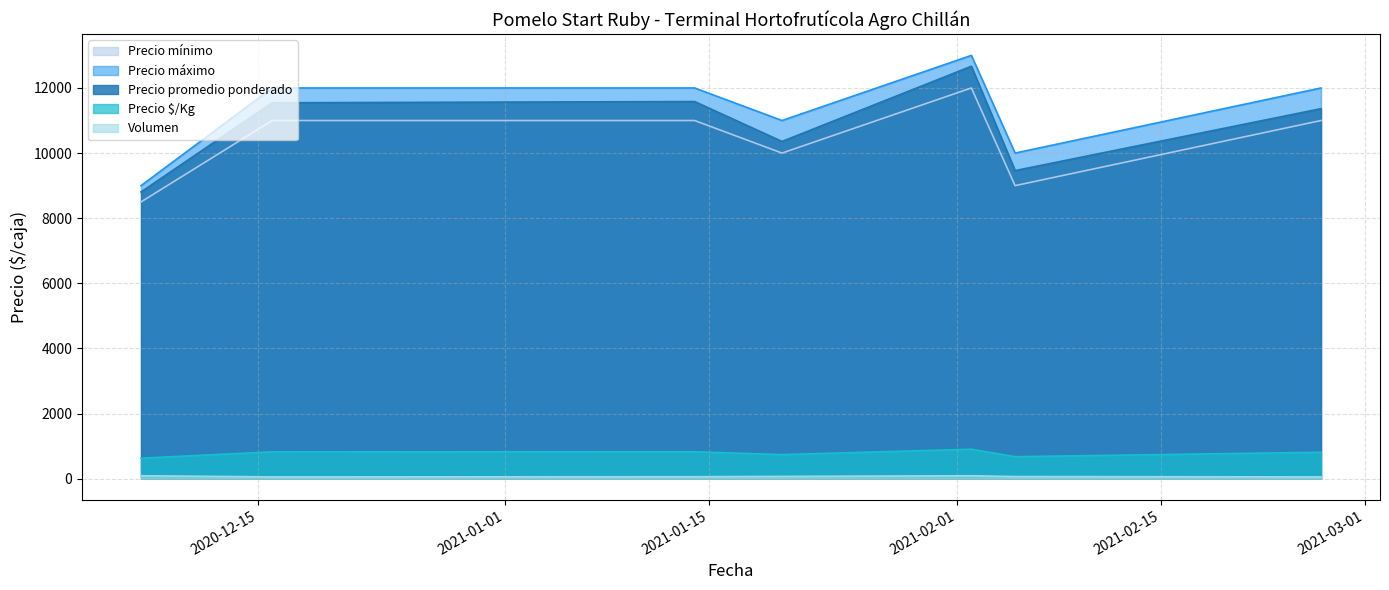

True or false: Precio $/Kg and Precio máximo cross at least once.

False